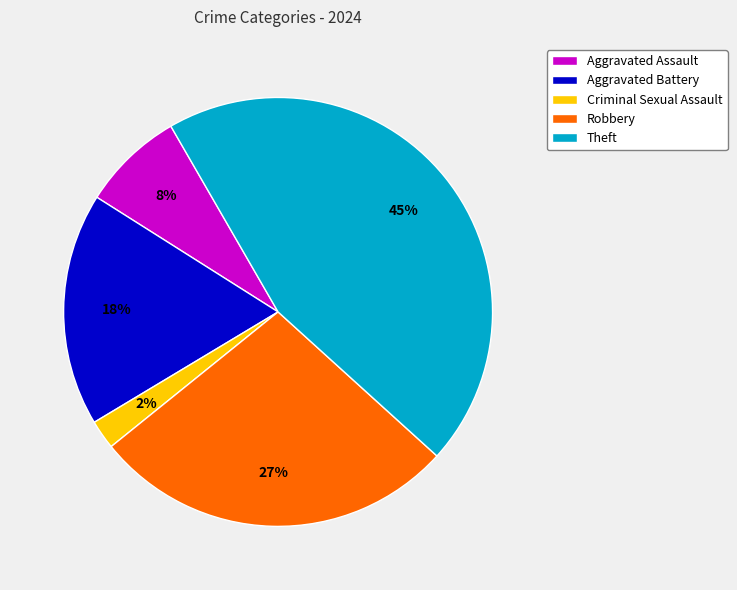

How many segments does this pie chart have?

5